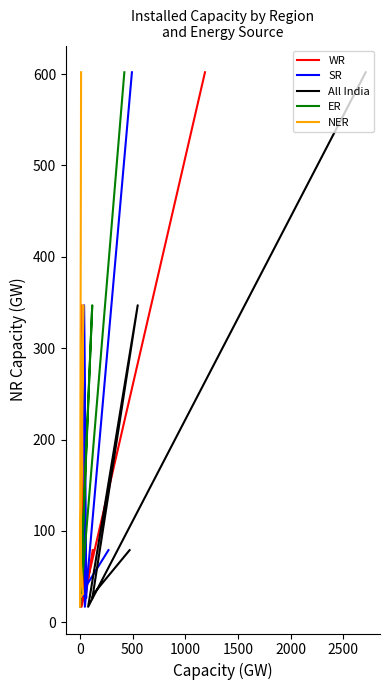

What is the difference between the SR values at 500 and 1000?

320